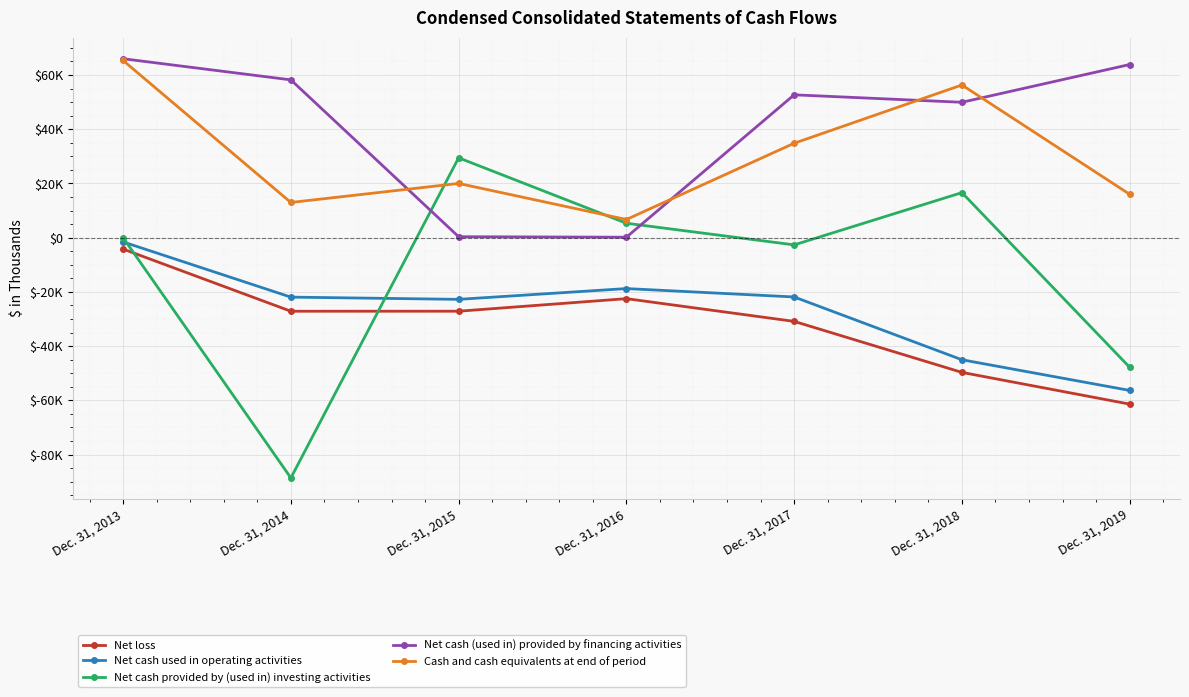

Does the chart have visible grid lines?

Yes